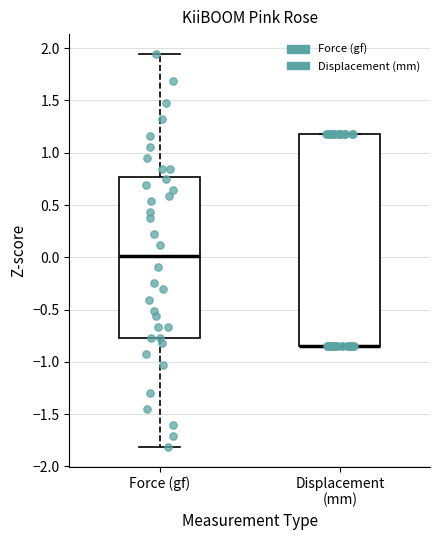

Where is the lower edge of the box for Displacement (mm) on the y-axis? The values are not printed on the chart, so give them approximately, as read against the axis.

-0.85